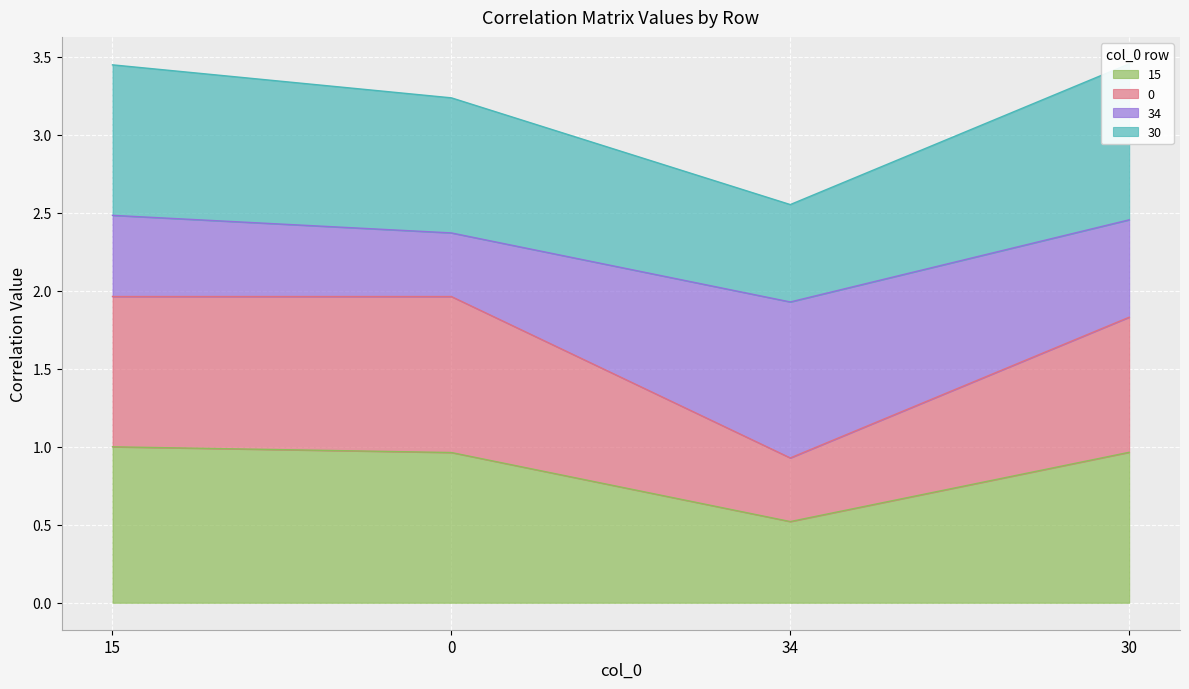

The value of 15 at 30 is 0.3. True or false?

False